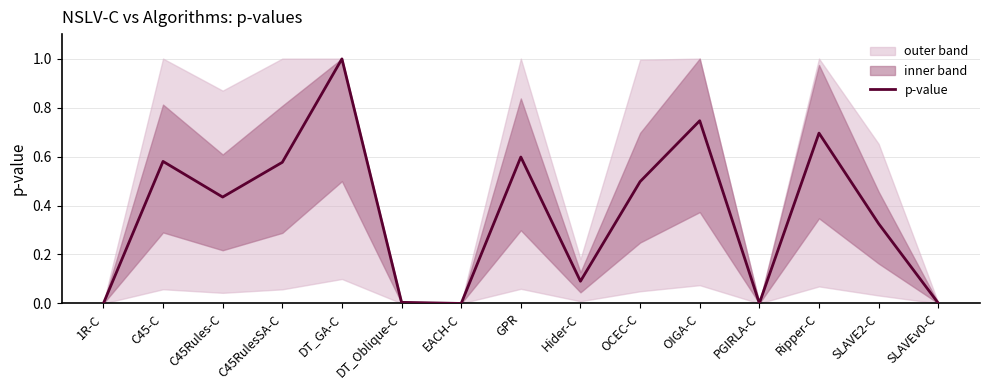

The value at DT_GA-C is 1.0. True or false?

True